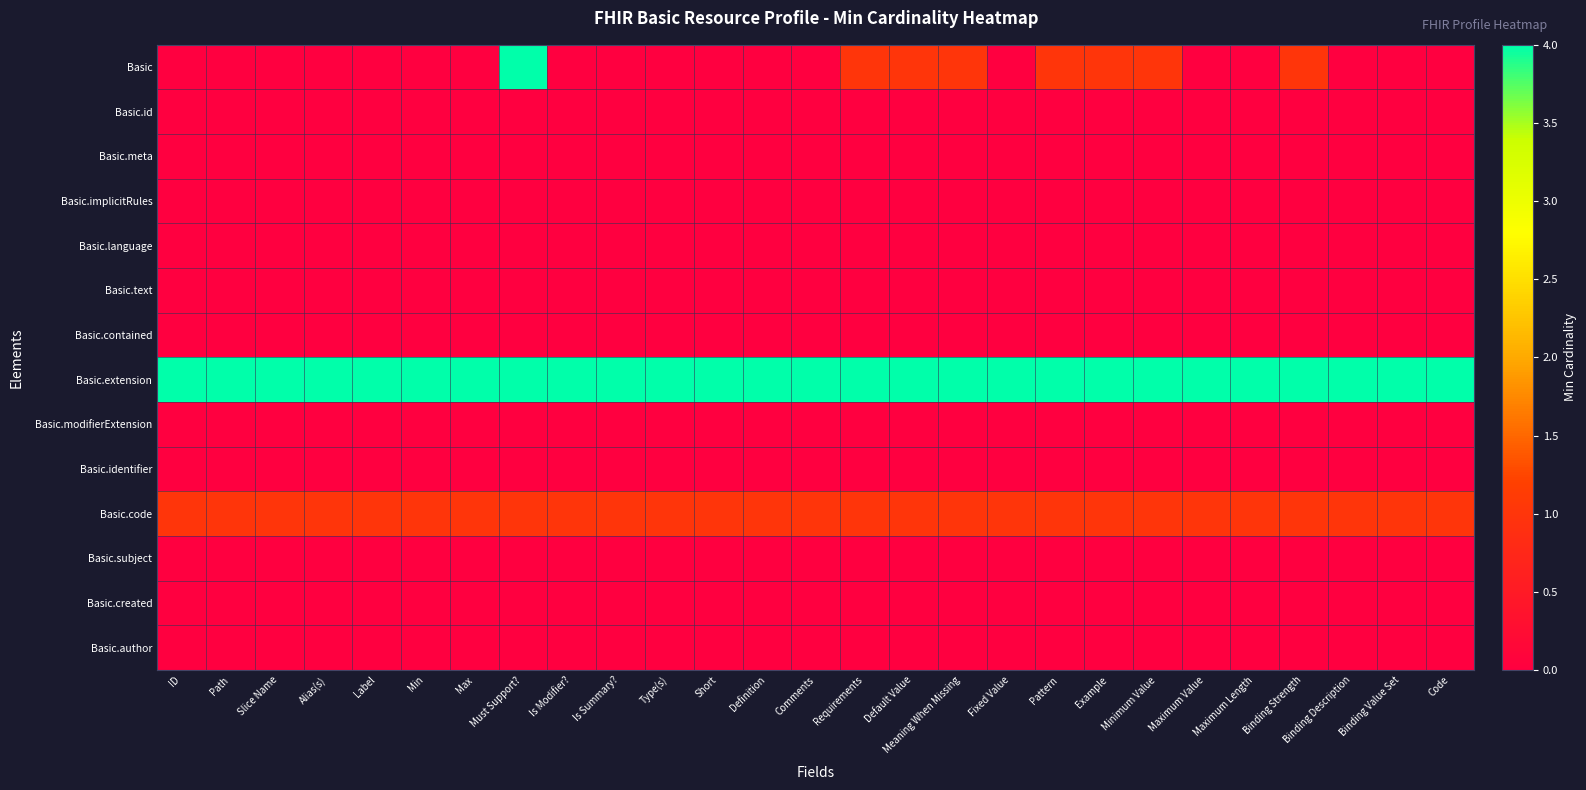

Which series has the largest range (max minus min)?

Basic